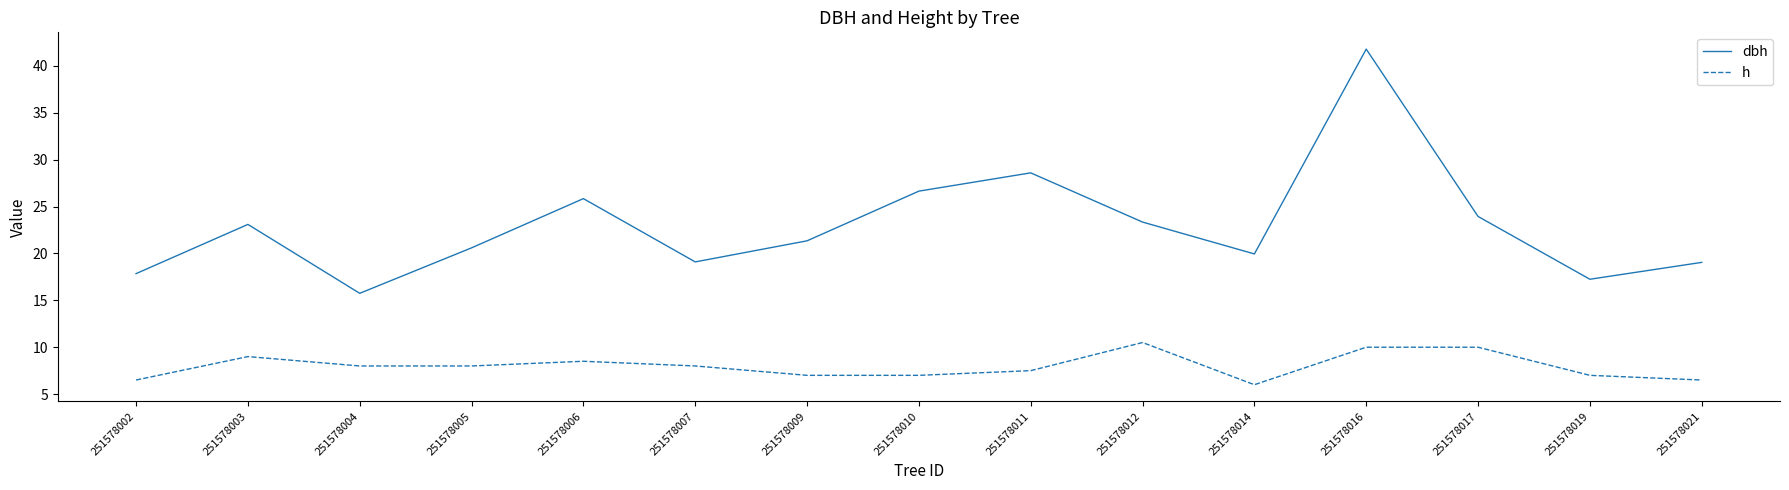

True or false: dbh has more than 1 interior local peaks.

True